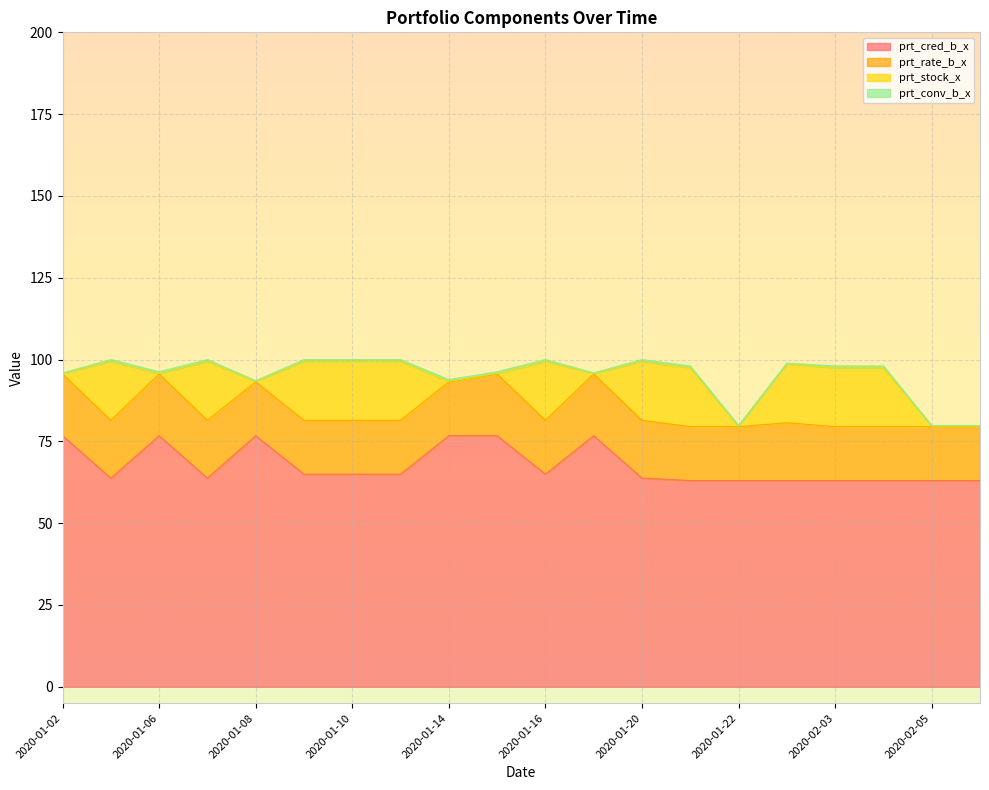

Reading left to right, extract all data points from this chart.

prt_cred_b_x: 2020-01-02=76.7	2020-01-03=63.8	2020-01-06=76.7	2020-01-07=63.8	2020-01-08=76.7	2020-01-09=65.0	2020-01-10=65.0	2020-01-13=65.0	2020-01-14=76.7	2020-01-15=76.7	2020-01-16=65.0	2020-01-17=76.7	2020-01-20=63.8	2020-01-21=63.0	2020-01-22=63.0	2020-01-23=63.0	2020-02-03=63.0	2020-02-04=63.0	2020-02-05=63.0	2020-02-06=63.0
prt_rate_b_x: 2020-01-02=18.9	2020-01-03=17.7	2020-01-06=18.9	2020-01-07=17.7	2020-01-08=16.5	2020-01-09=16.5	2020-01-10=16.5	2020-01-13=16.5	2020-01-14=16.5	2020-01-15=18.9	2020-01-16=16.5	2020-01-17=18.9	2020-01-20=17.7	2020-01-21=16.5	2020-01-22=16.5	2020-01-23=17.7	2020-02-03=16.5	2020-02-04=16.5	2020-02-05=16.5	2020-02-06=16.5
prt_stock_x: 2020-01-02=0.1	2020-01-03=18.0	2020-01-06=0.1	2020-01-07=18.0	2020-01-08=0.1	2020-01-09=18.0	2020-01-10=18.0	2020-01-13=18.0	2020-01-14=0.1	2020-01-15=0.1	2020-01-16=18.0	2020-01-17=0.1	2020-01-20=18.0	2020-01-21=18.0	2020-01-22=0.1	2020-01-23=18.0	2020-02-03=18.0	2020-02-04=18.0	2020-02-05=0.1	2020-02-06=0.1
prt_conv_b_x: 2020-01-02=0.2	2020-01-03=0.5	2020-01-06=0.5	2020-01-07=0.5	2020-01-08=0.2	2020-01-09=0.5	2020-01-10=0.5	2020-01-13=0.5	2020-01-14=0.5	2020-01-15=0.5	2020-01-16=0.5	2020-01-17=0.2	2020-01-20=0.5	2020-01-21=0.5	2020-01-22=0.2	2020-01-23=0.2	2020-02-03=0.5	2020-02-04=0.5	2020-02-05=0.2	2020-02-06=0.2